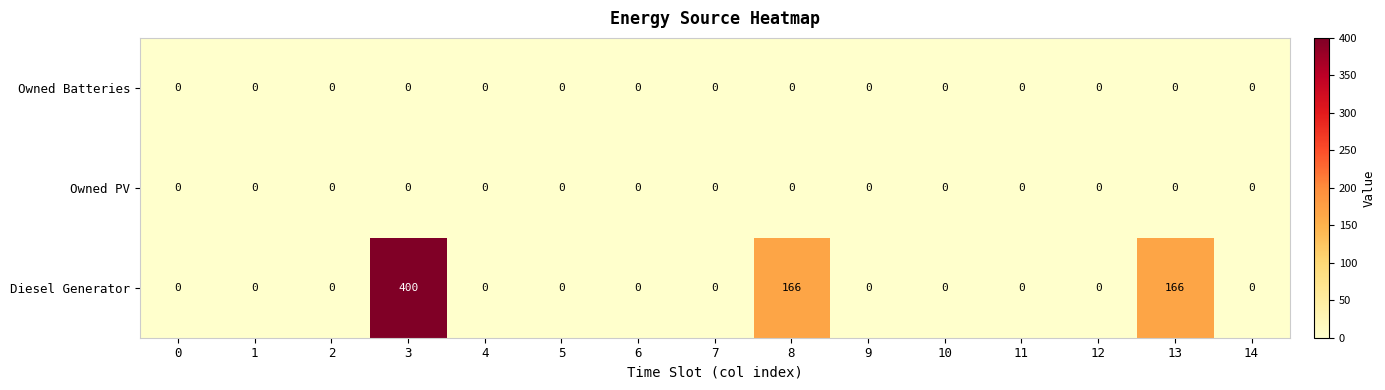

What is the average value of the Diesel Generator series?

49